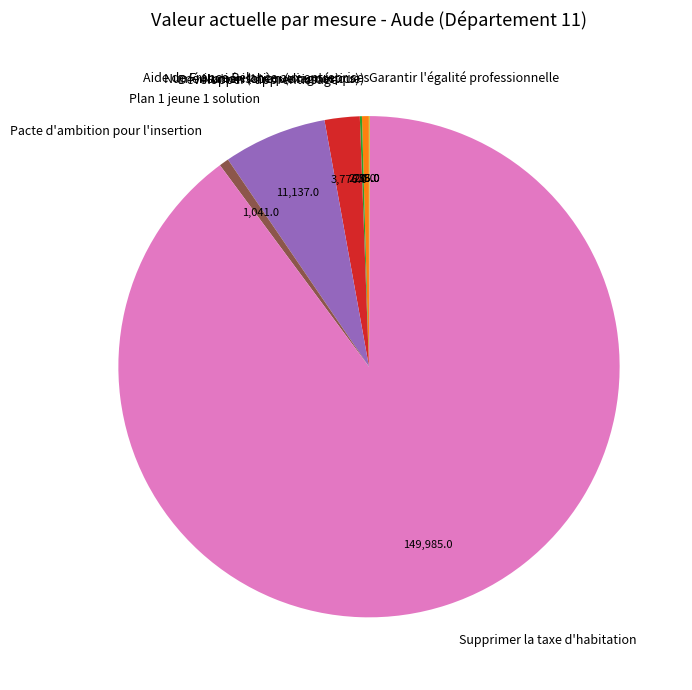

Does Supprimer la taxe d'habitation account for over 50% of the chart?

Yes